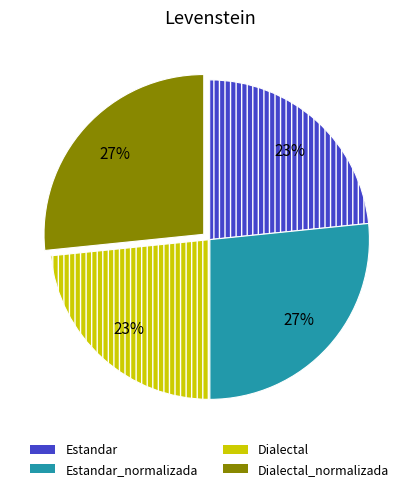

To the nearest percent, what is the average slice percentage?

25%